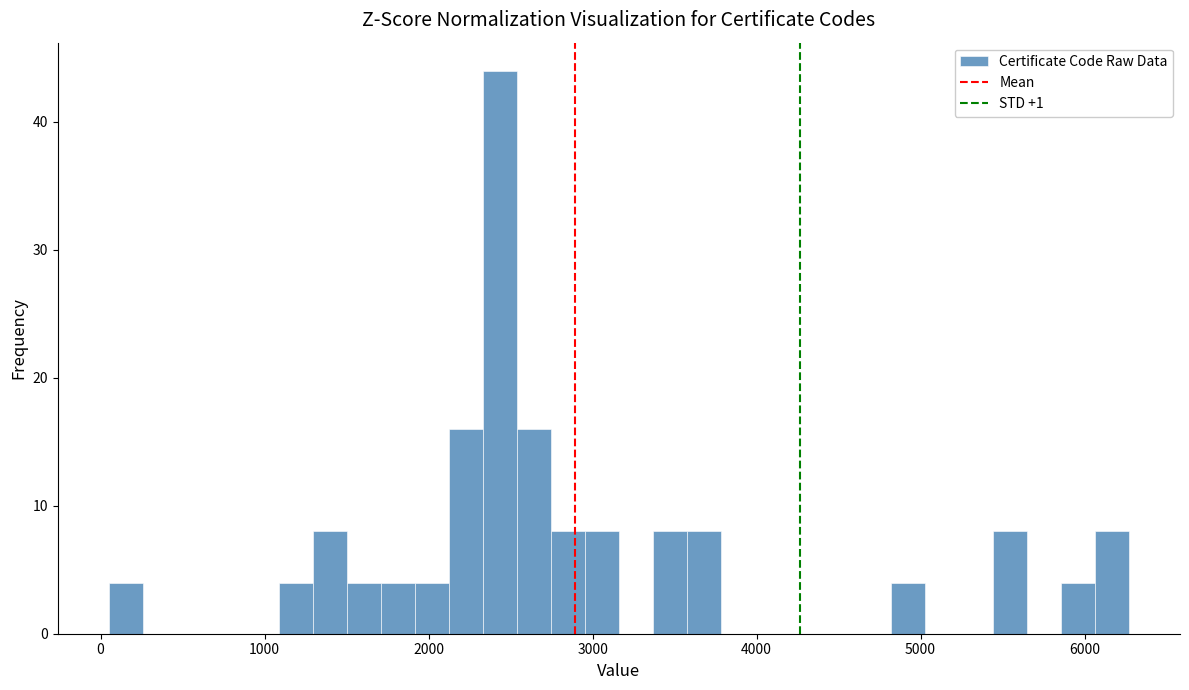

Read against the x-axis, roughly where is the centre of the tallest bar?

2400